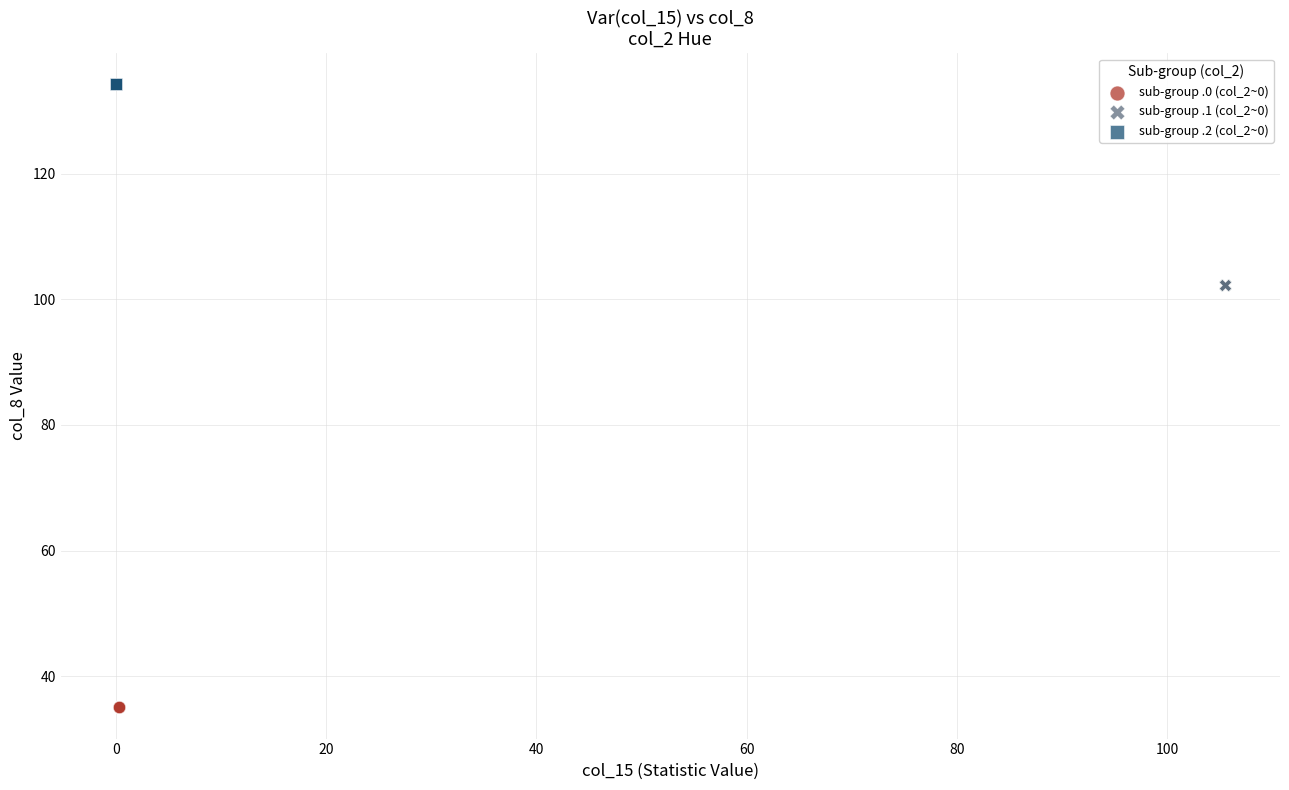

Which series reaches the minimum Y coordinate?

sub-group .0 (col_2~0)